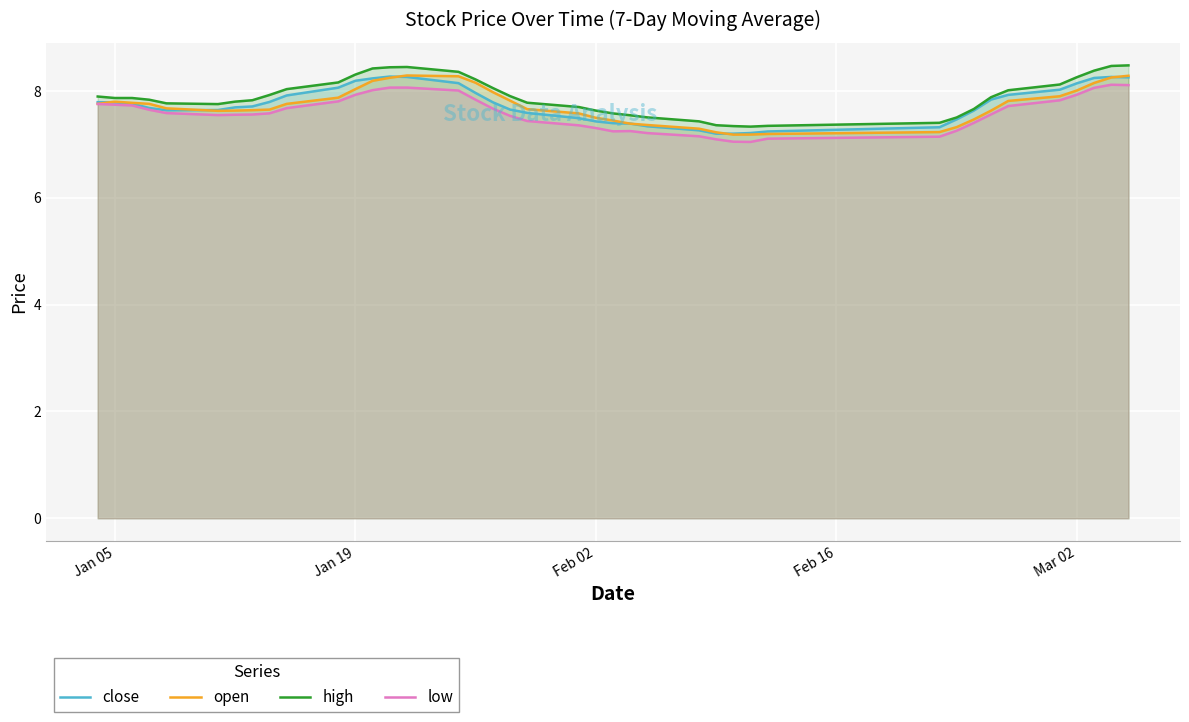

Reading left to right, extract all data points from this chart.

close: 7.8	7.8	7.8	7.7	7.6	7.6	7.7	7.7	7.8	7.9	8.1	8.2	8.2	8.3	8.3	8.1	8.0	7.8	7.7	7.6	7.5	7.4	7.4	7.4	7.3	7.3	7.2	7.2	7.2	7.2	7.3	7.5	7.6	7.8	7.9	8.0	8.1	8.2	8.3	8.3
open: 7.8	7.8	7.8	7.8	7.7	7.6	7.6	7.6	7.7	7.8	7.9	8.0	8.2	8.2	8.3	8.3	8.2	8.0	7.8	7.7	7.6	7.5	7.4	7.4	7.4	7.3	7.2	7.2	7.2	7.2	7.2	7.3	7.5	7.6	7.8	7.9	8.0	8.2	8.3	8.3
high: 7.9	7.9	7.9	7.8	7.8	7.8	7.8	7.8	7.9	8.0	8.2	8.3	8.4	8.4	8.5	8.4	8.2	8.1	7.9	7.8	7.7	7.6	7.6	7.5	7.5	7.4	7.4	7.3	7.3	7.3	7.4	7.5	7.7	7.9	8.0	8.1	8.3	8.4	8.5	8.5
low: 7.8	7.7	7.7	7.6	7.6	7.5	7.6	7.6	7.6	7.7	7.8	7.9	8.0	8.1	8.1	8.0	7.8	7.7	7.5	7.4	7.4	7.3	7.2	7.3	7.2	7.2	7.1	7.1	7.0	7.1	7.1	7.3	7.4	7.6	7.7	7.8	7.9	8.1	8.1	8.1